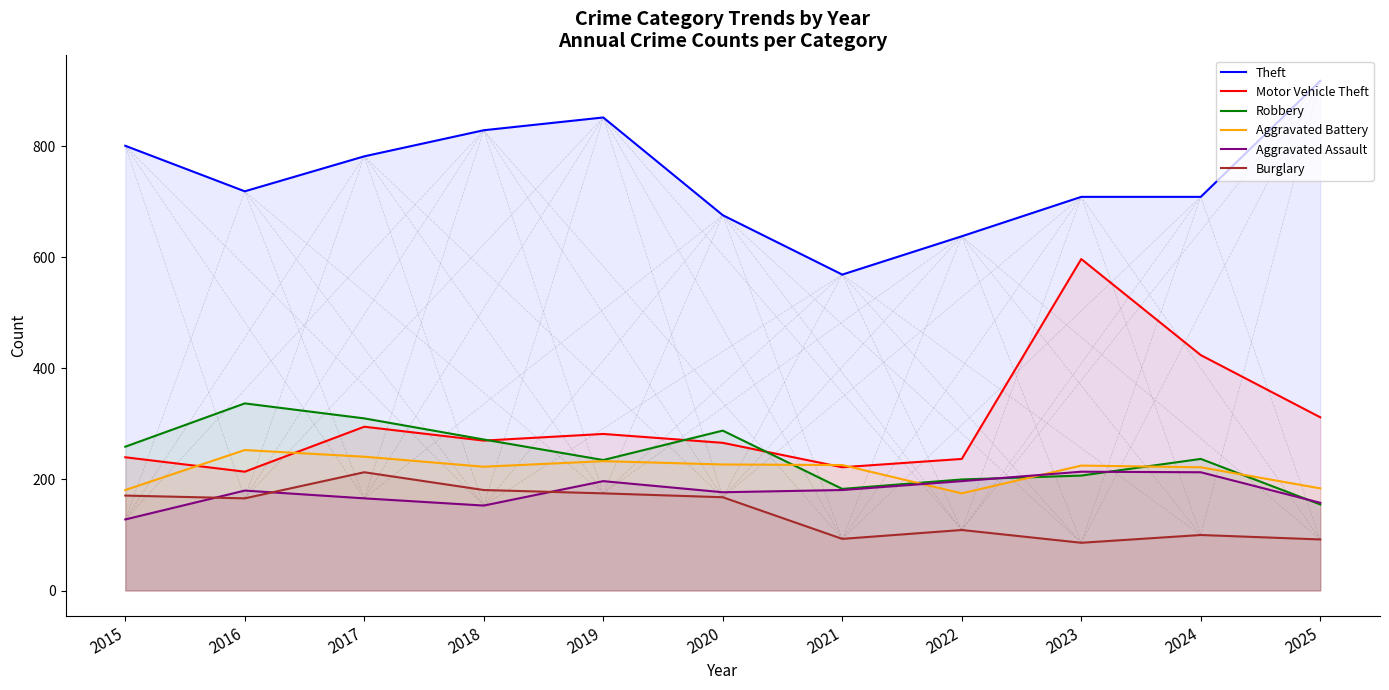

Reading left to right, list all the values displayed in this chart.

Theft: 2015=801	2016=719	2017=782	2018=829	2019=852	2020=676	2021=569	2022=638	2023=709	2024=709	2025=918
Motor Vehicle Theft: 2015=240	2016=214	2017=295	2018=270	2019=282	2020=266	2021=222	2022=237	2023=597	2024=424	2025=312
Robbery: 2015=259	2016=337	2017=310	2018=272	2019=235	2020=288	2021=183	2022=200	2023=207	2024=237	2025=155
Aggravated Battery: 2015=181	2016=253	2017=241	2018=223	2019=233	2020=227	2021=226	2022=175	2023=225	2024=222	2025=184
Aggravated Assault: 2015=128	2016=180	2017=166	2018=153	2019=197	2020=177	2021=181	2022=197	2023=214	2024=213	2025=158
Burglary: 2015=171	2016=166	2017=213	2018=181	2019=175	2020=168	2021=93	2022=109	2023=86	2024=100	2025=92